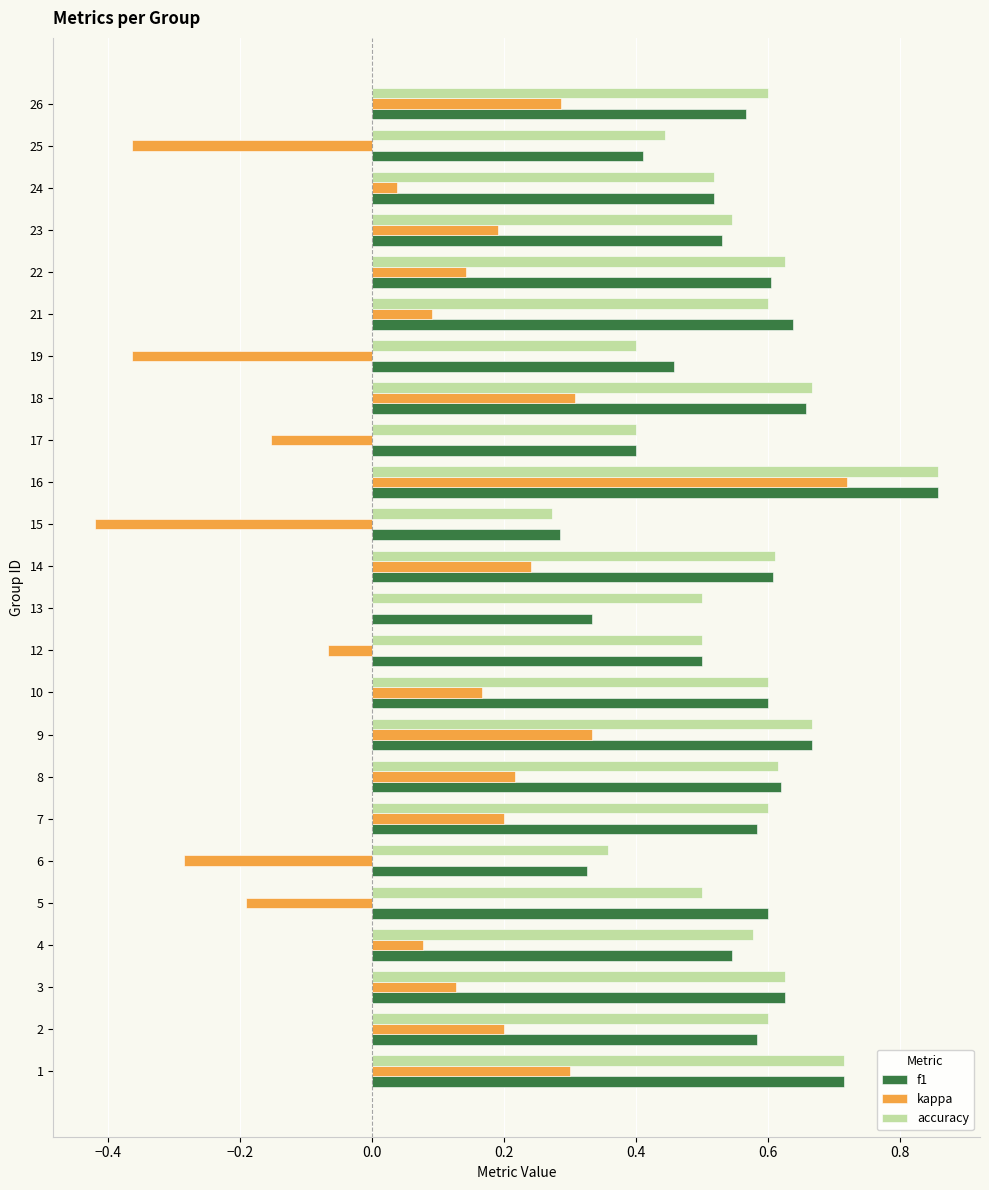

What is the sum of all accuracy values?

13.4